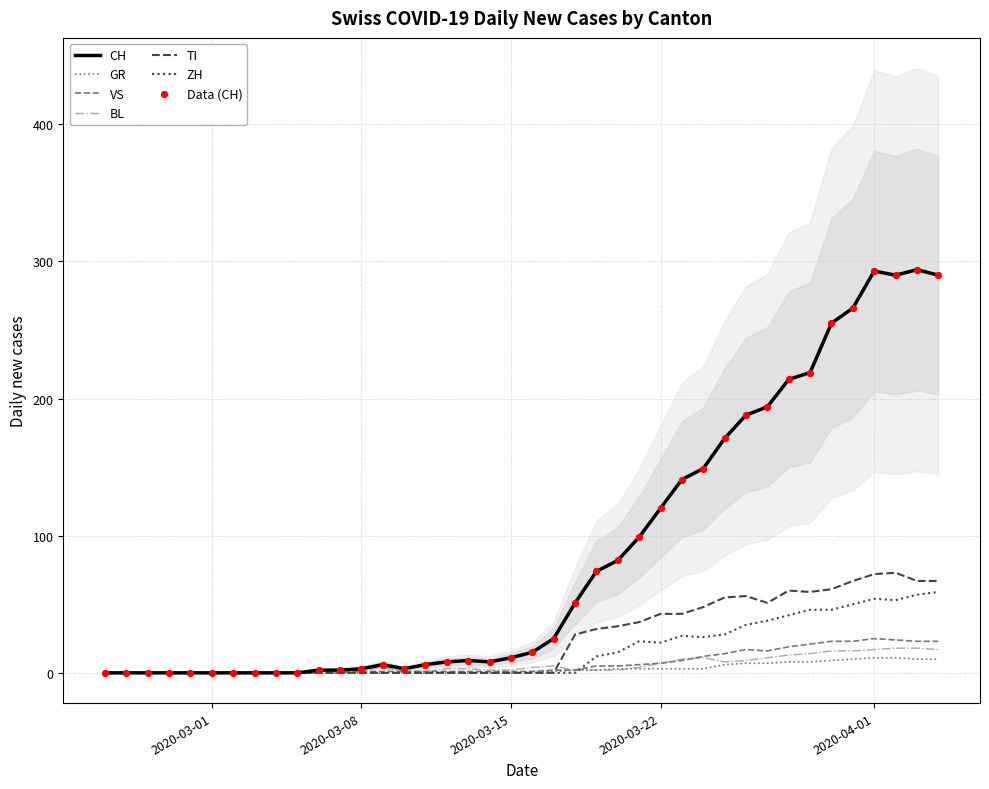

Which series has the widest spread of Y values?

CH